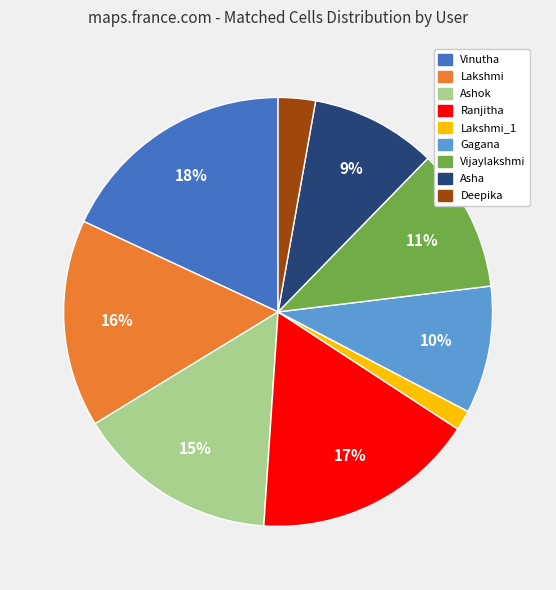

Is there a majority slice in this chart?

No